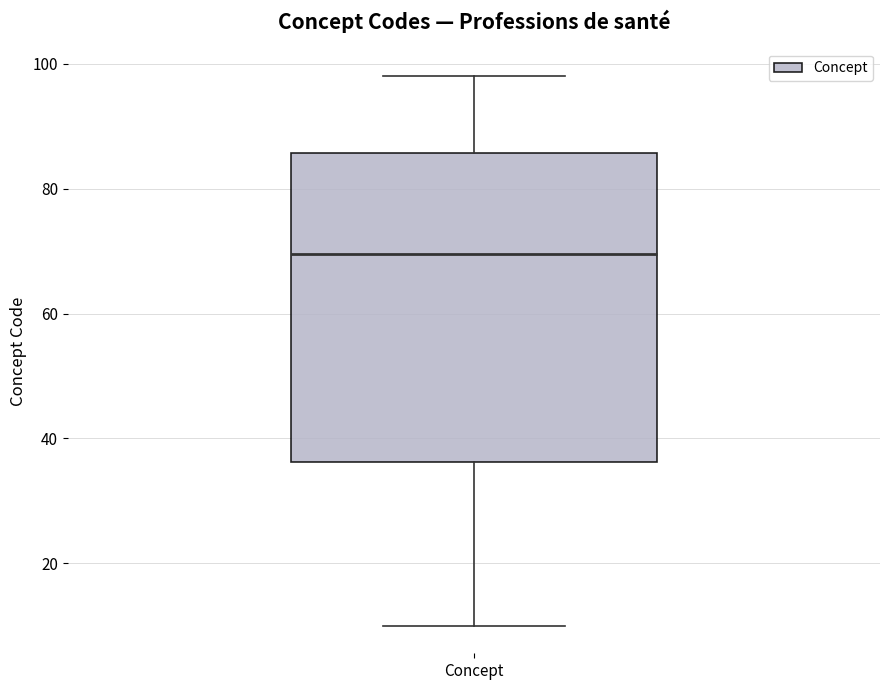

Read this box plot against the y-axis: the position of the median line, the range covered by the box, and the ends of both whiskers. The values are not printed on the chart, so give them approximately, as read against the axis.

median 70, box 36 to 86, whiskers 10 to 98